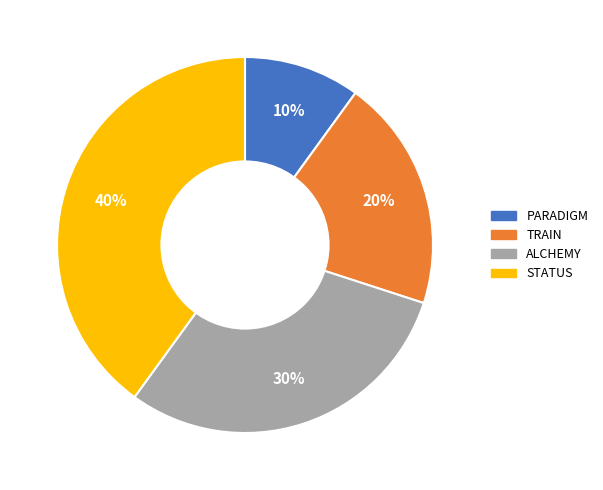

Combined, do STATUS and TRAIN account for over 50%?

Yes